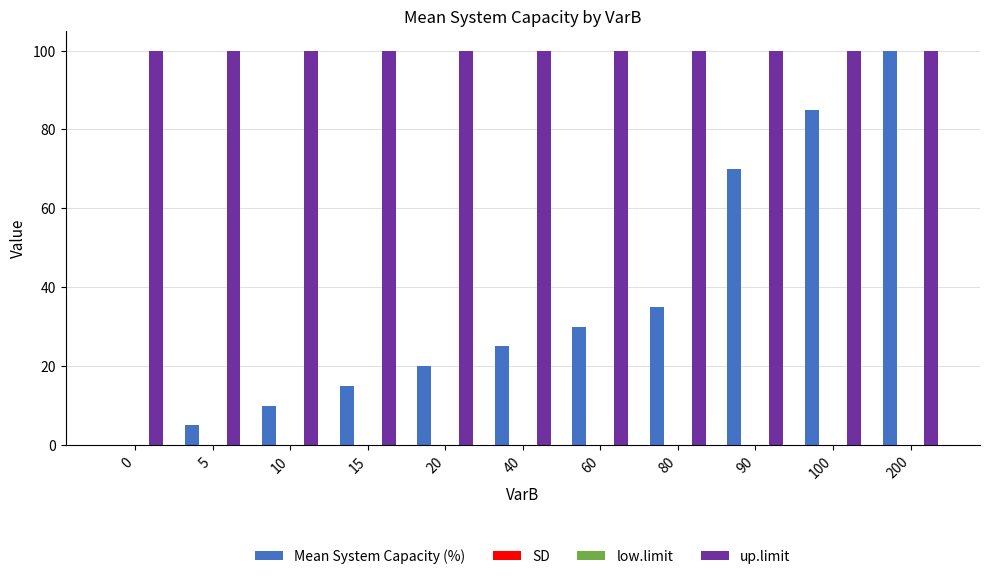

Where does the Mean System Capacity (%) series first go above 25?

60